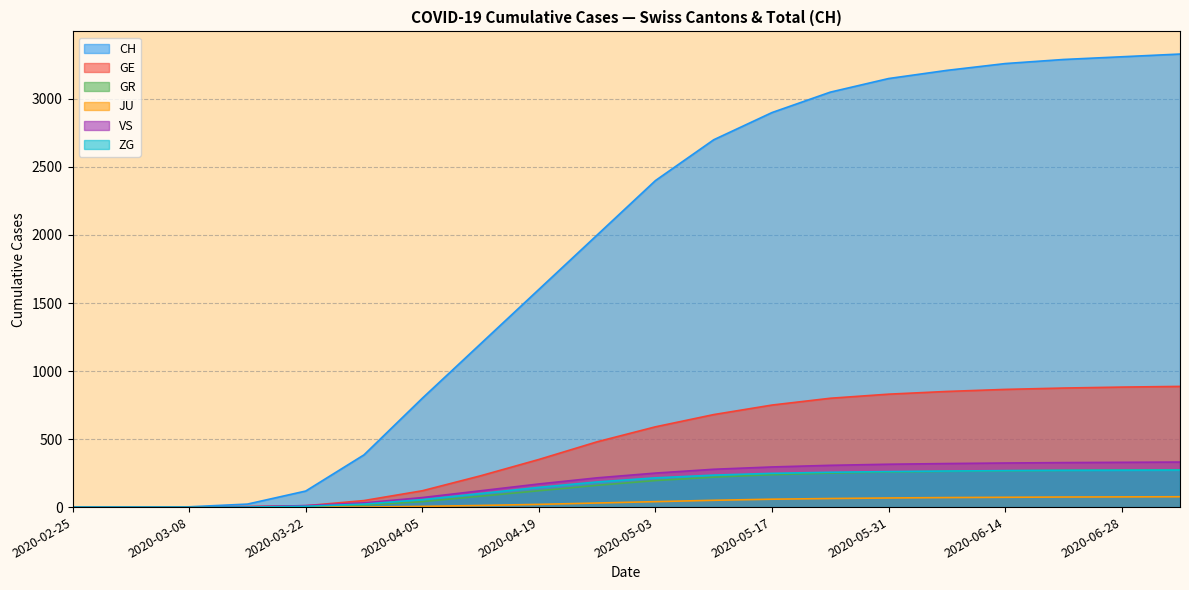

Reading left to right, extract all data points from this chart.

CH: 2020-02-25=0	2020-03-01=0	2020-03-08=2	2020-03-15=22	2020-03-22=118	2020-03-29=384	2020-04-05=800	2020-04-12=1200	2020-04-19=1600	2020-04-26=2000	2020-05-03=2400	2020-05-10=2700	2020-05-17=2900	2020-05-24=3050	2020-05-31=3150	2020-06-07=3210	2020-06-14=3260	2020-06-21=3290	2020-06-28=3310	2020-07-05=3330
GE: 2020-02-25=0	2020-03-01=0	2020-03-08=0	2020-03-15=4	2020-03-22=10	2020-03-29=48	2020-04-05=120	2020-04-12=230	2020-04-19=350	2020-04-26=480	2020-05-03=590	2020-05-10=680	2020-05-17=750	2020-05-24=800	2020-05-31=830	2020-06-07=850	2020-06-14=865	2020-06-21=875	2020-06-28=882	2020-07-05=887
GR: 2020-02-25=0	2020-03-01=0	2020-03-08=0	2020-03-15=0	2020-03-22=4	2020-03-29=15	2020-04-05=40	2020-04-12=80	2020-04-19=120	2020-04-26=160	2020-05-03=195	2020-05-10=220	2020-05-17=238	2020-05-24=250	2020-05-31=258	2020-06-07=263	2020-06-14=267	2020-06-21=270	2020-06-28=272	2020-07-05=274
JU: 2020-02-25=0	2020-03-01=0	2020-03-08=0	2020-03-15=0	2020-03-22=0	2020-03-29=0	2020-04-05=5	2020-04-12=12	2020-04-19=20	2020-04-26=30	2020-05-03=40	2020-05-10=50	2020-05-17=58	2020-05-24=63	2020-05-31=67	2020-06-07=70	2020-06-14=72	2020-06-21=74	2020-06-28=75	2020-07-05=76
VS: 2020-02-25=0	2020-03-01=0	2020-03-08=0	2020-03-15=2	2020-03-22=11	2020-03-29=31	2020-04-05=70	2020-04-12=120	2020-04-19=170	2020-04-26=215	2020-05-03=250	2020-05-10=278	2020-05-17=295	2020-05-24=307	2020-05-31=315	2020-06-07=320	2020-06-14=324	2020-06-21=327	2020-06-28=329	2020-07-05=331
ZG: 2020-02-25=0	2020-03-01=0	2020-03-08=0	2020-03-15=0	2020-03-22=6	2020-03-29=22	2020-04-05=55	2020-04-12=100	2020-04-19=145	2020-04-26=185	2020-05-03=215	2020-05-10=235	2020-05-17=248	2020-05-24=256	2020-05-31=261	2020-06-07=265	2020-06-14=268	2020-06-21=270	2020-06-28=271	2020-07-05=272